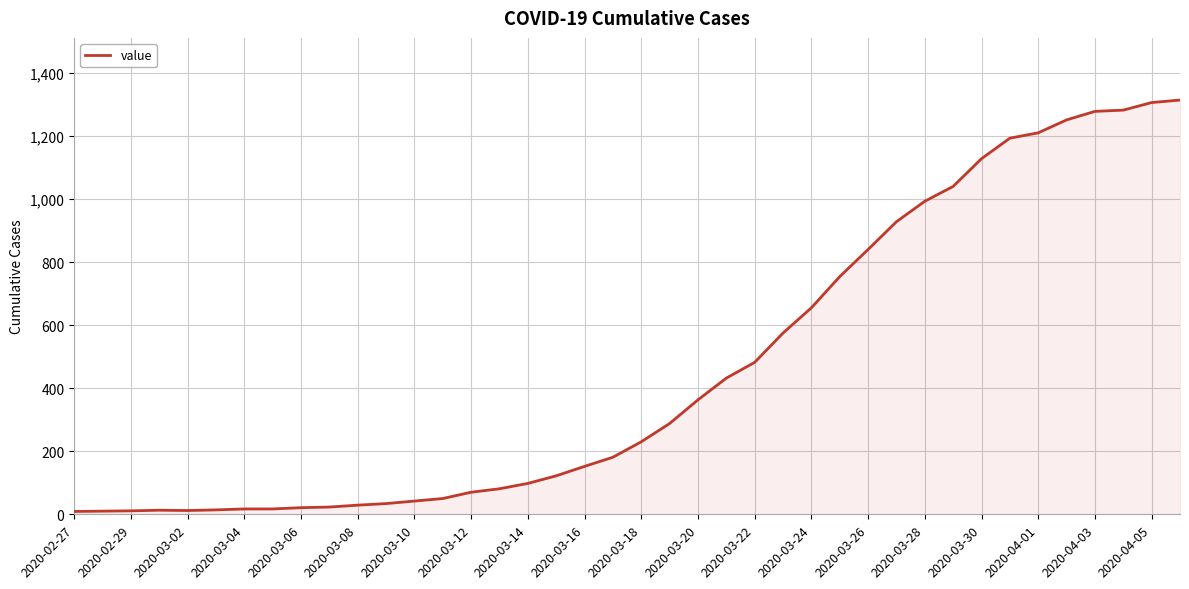

What is the greatest value displayed?

1314